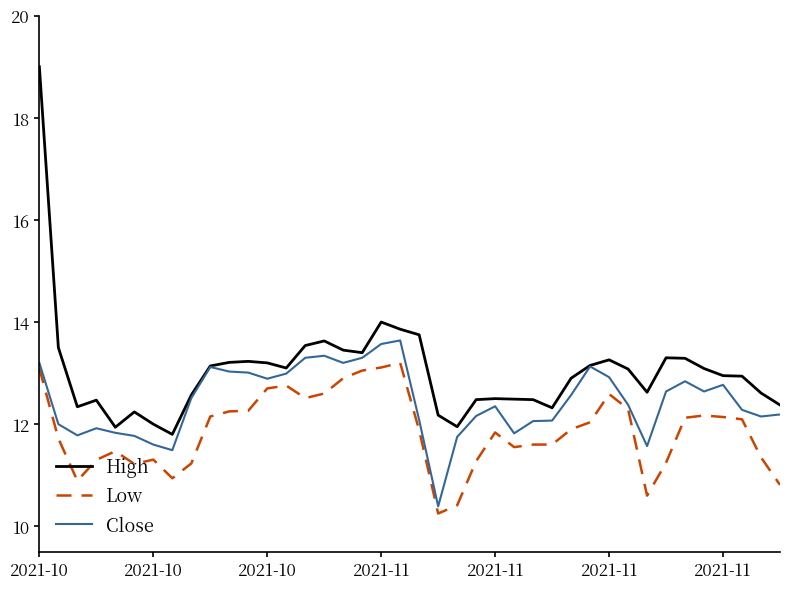

Which series has the largest range (max minus min)?

High